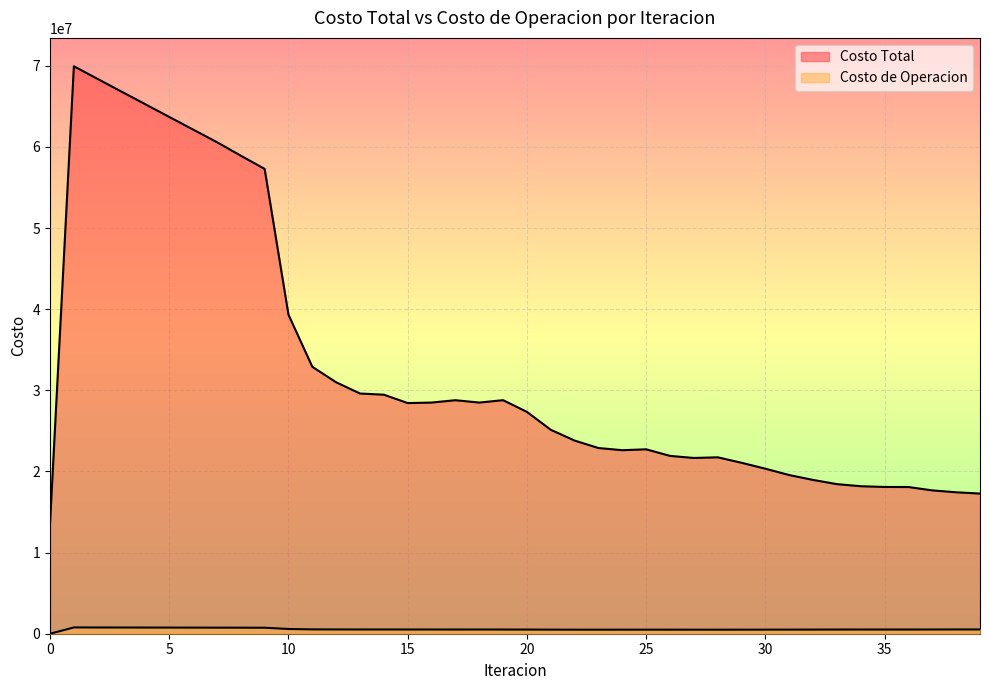

True or false: Costo de Operacion and Costo Total cross at least once.

False